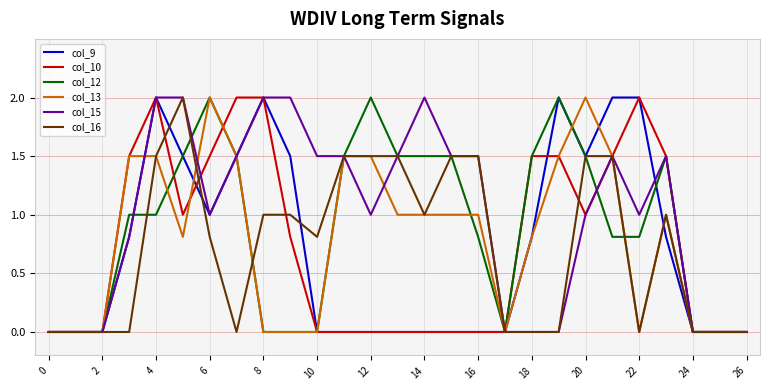

What is the maximum value shown in the chart?

2.0